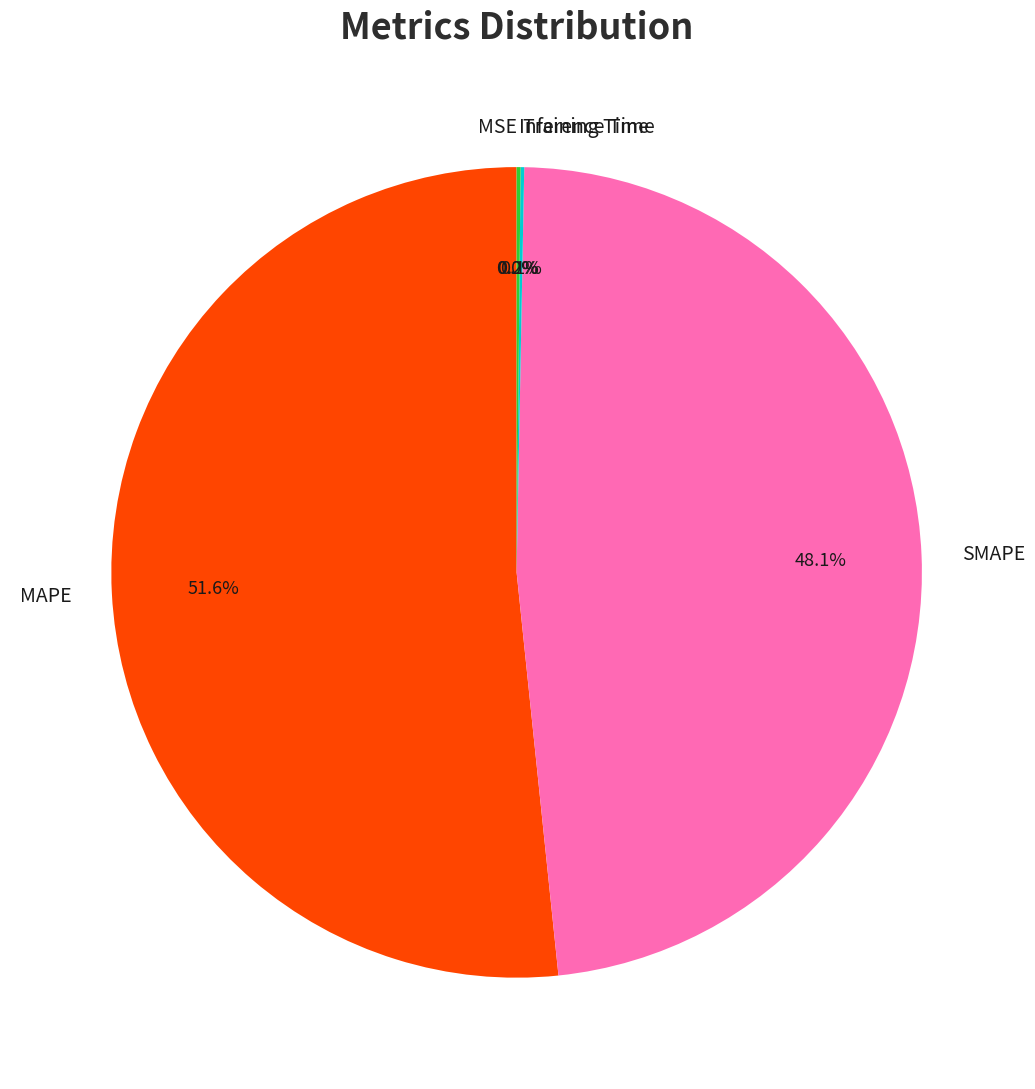

Which slice is the largest?

MAPE